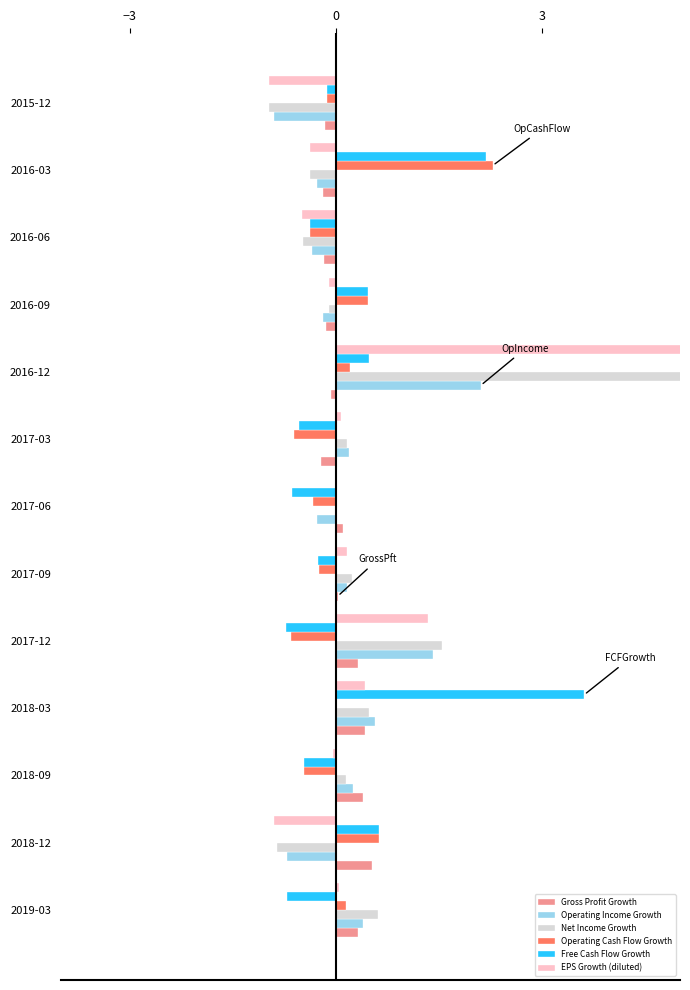

Reading left to right, extract all data points from this chart.

Gross Profit Growth: 0.3	0.5	0.4	0.4	0.3	0.0	0.1	-0.2	-0.1	-0.2	-0.2	-0.2	-0.2
Operating Income Growth: 0.4	-0.7	0.2	0.6	1.4	0.2	-0.3	0.2	2.1	-0.2	-0.3	-0.3	-0.9
Net Income Growth: 0.6	-0.9	0.1	0.5	1.5	0.2	-0.0	0.2	8.8	-0.1	-0.5	-0.4	-1.0
Operating Cash Flow Growth: 0.2	0.6	-0.5	-0.0	-0.7	-0.3	-0.3	-0.6	0.2	0.5	-0.4	2.3	-0.1
Free Cash Flow Growth: -0.7	0.6	-0.5	3.6	-0.7	-0.3	-0.6	-0.5	0.5	0.5	-0.4	2.2	-0.1
EPS Growth (diluted): 0.1	-0.9	-0.0	0.4	1.3	0.2	0.0	0.1	8.0	-0.1	-0.5	-0.4	-1.0